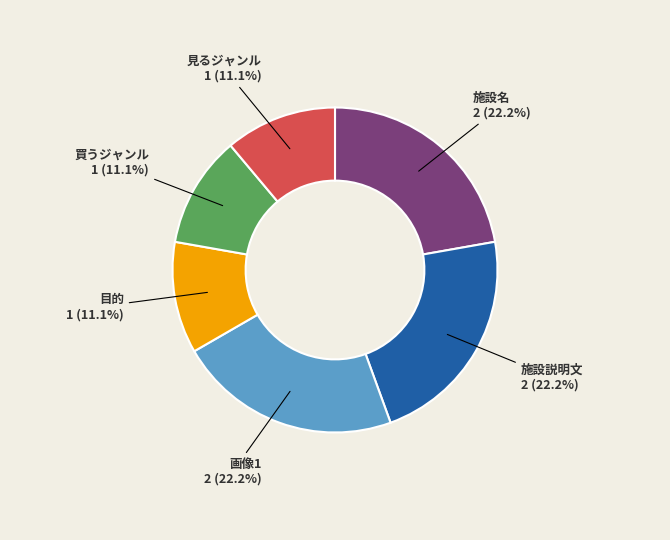

To the nearest percent, what percentage of the pie is 施設名?

22%